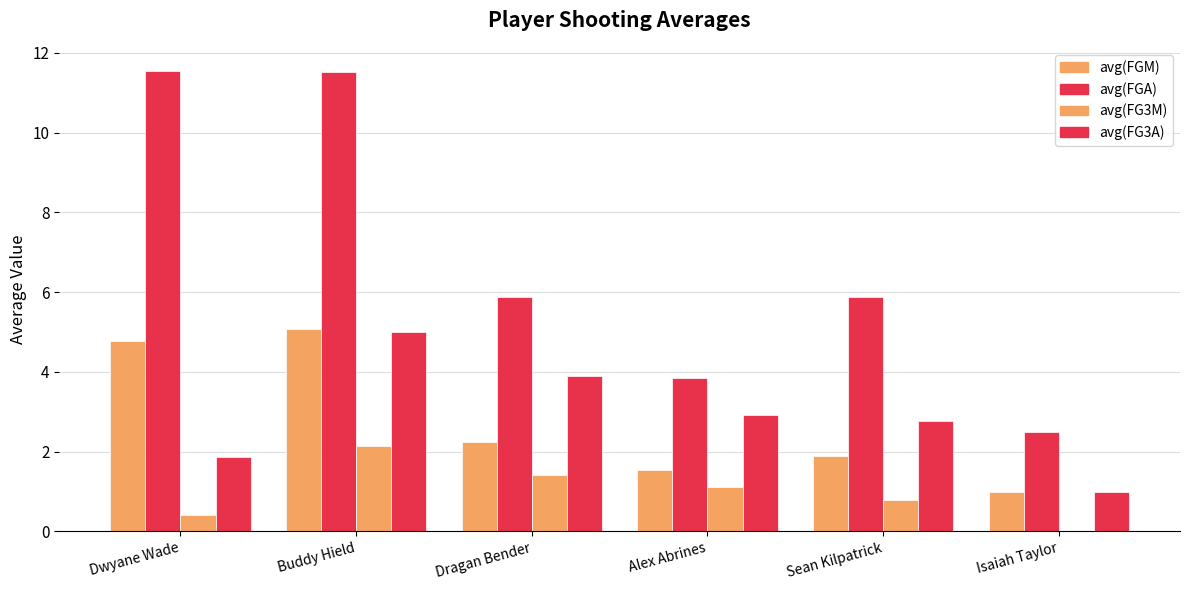

At which category is the sum across all series the highest?

Buddy Hield